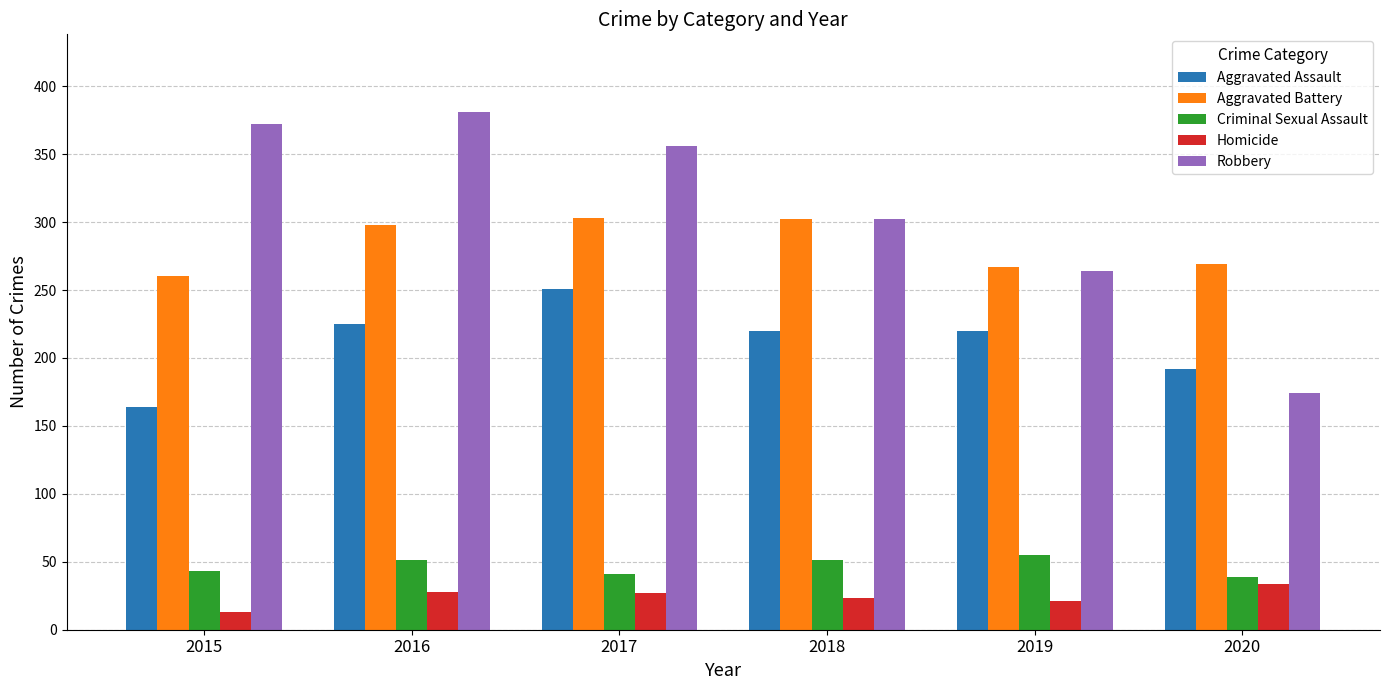

Which series has the largest total across all categories?

Robbery